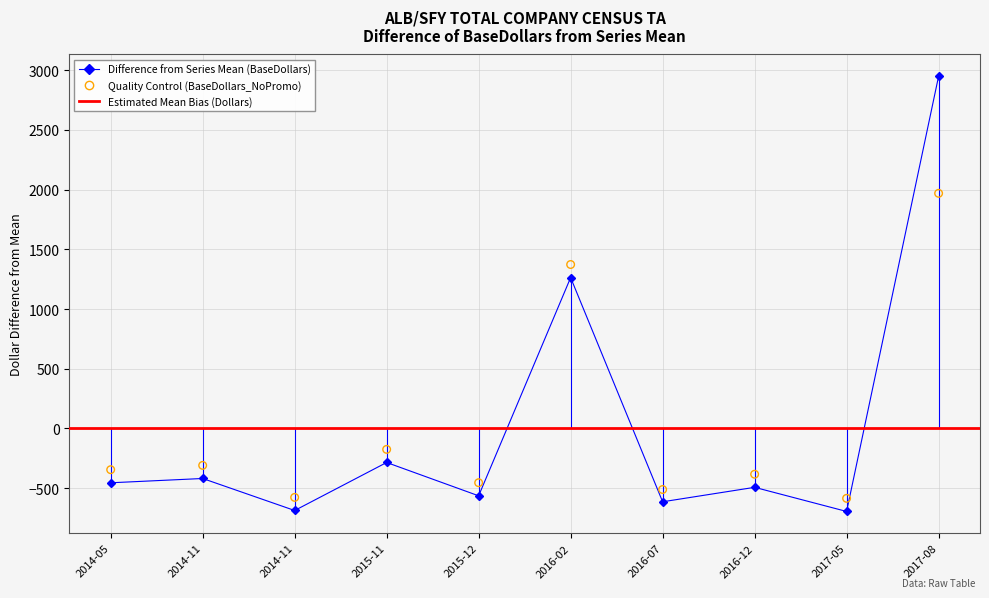

Which series has the largest Y range (max minus min)?

BaseDollars